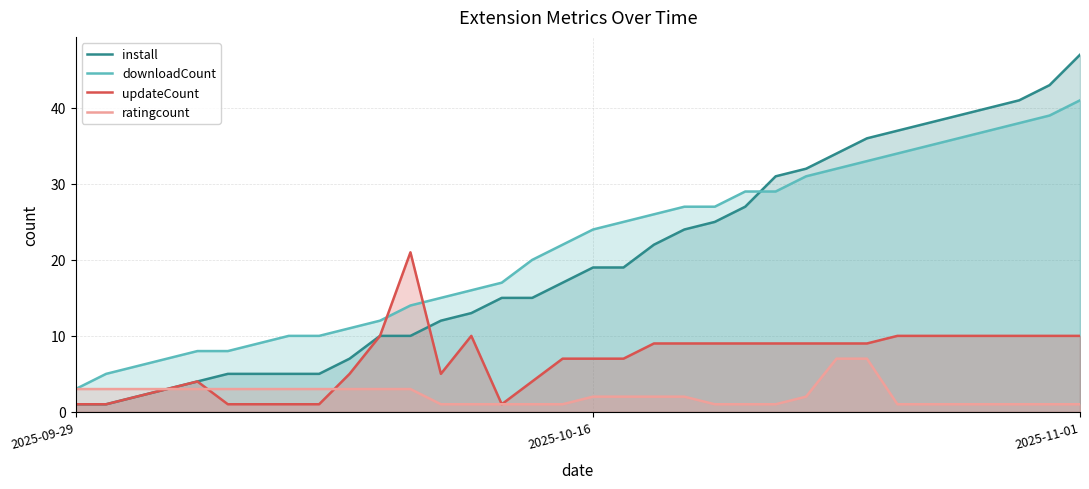

What is the average value of the install series?

20